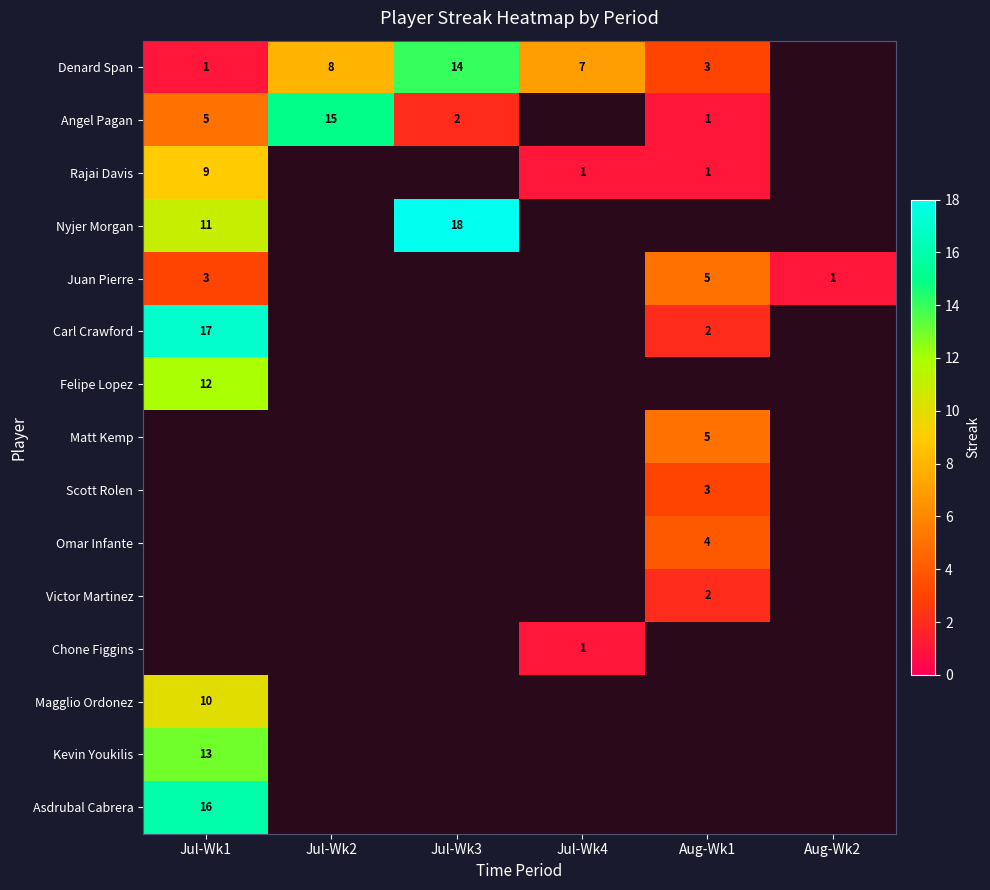

The value of Rajai Davis at Jul-Wk4 is 2. True or false?

False